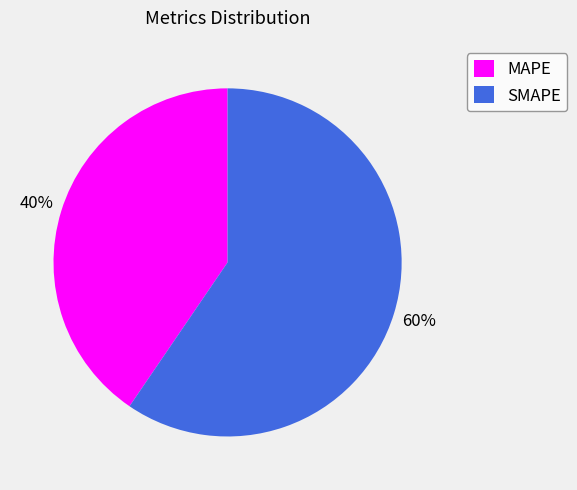

Is it true that MAPE is 40% of the pie?

True